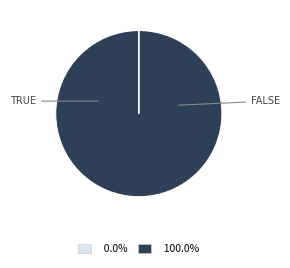

Is there any slice that represents more than half of the pie?

Yes